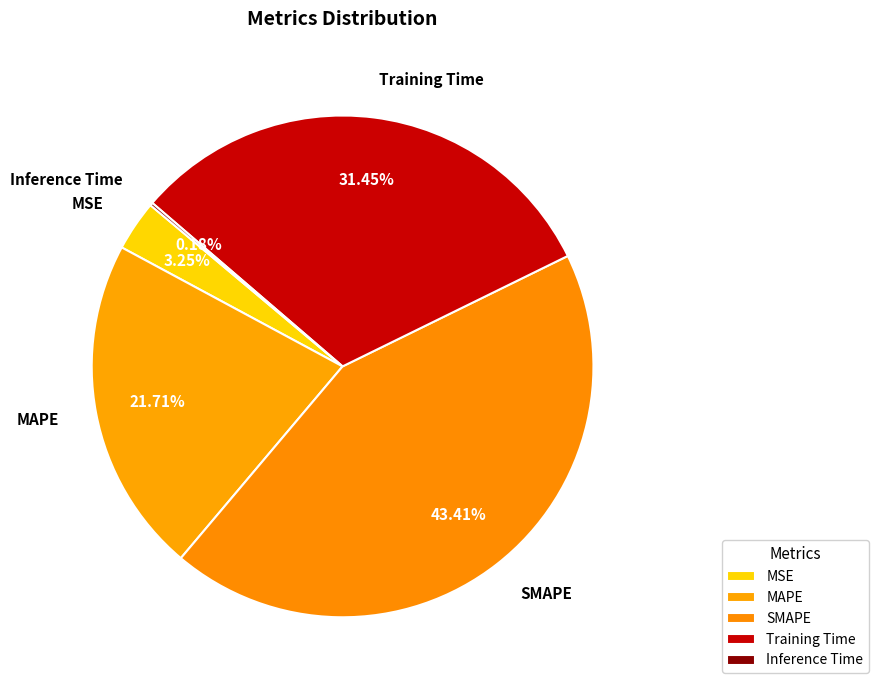

What percentage is NOT represented by MAPE?

78.3%